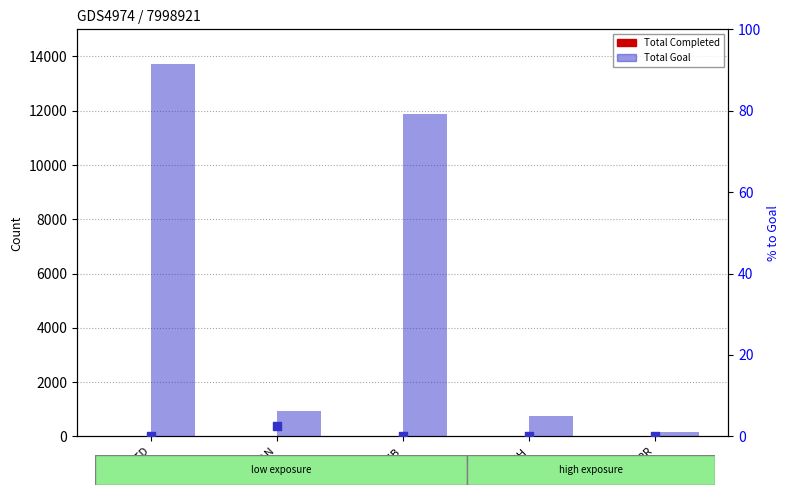

Which series has the widest spread of Y values?

Total Goal